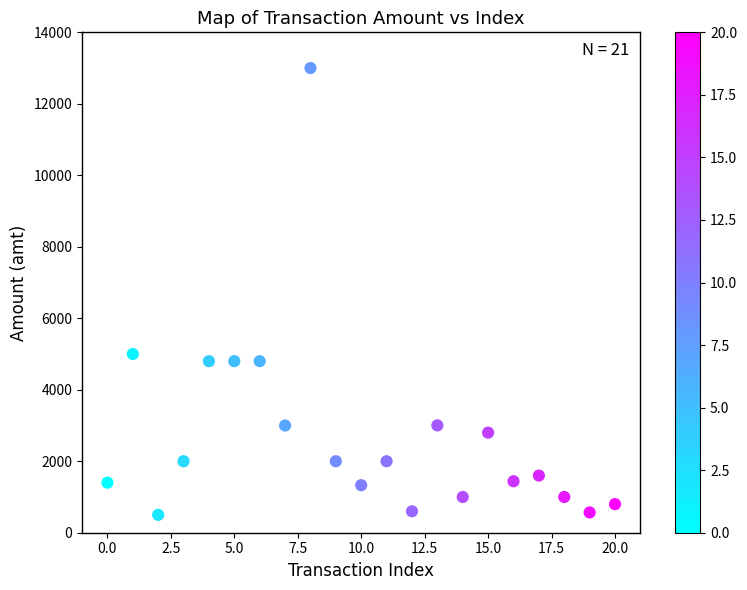

What is the range of Y values (max minus min)?

12500.0